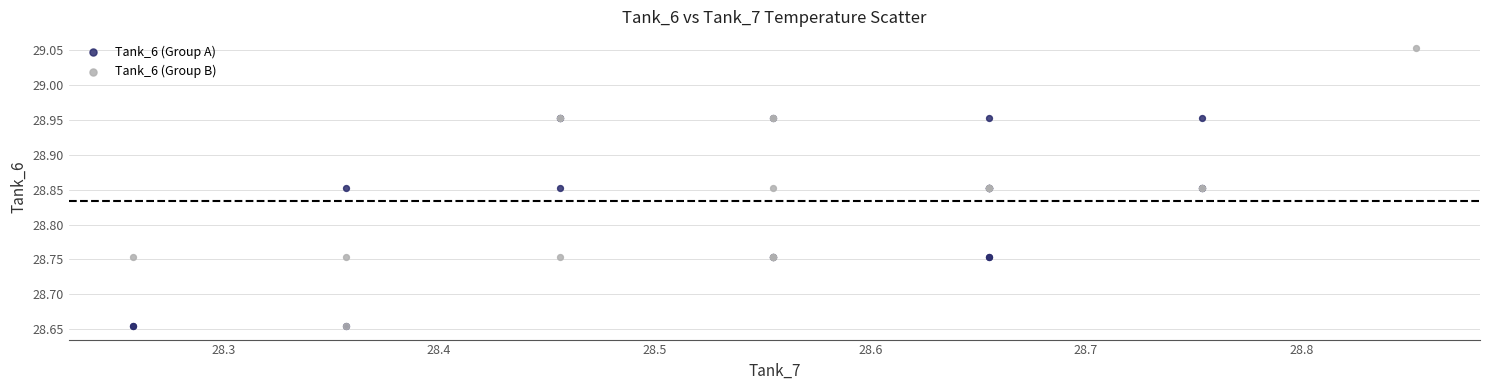

Which series has the widest spread of Y values?

Tank_6 (Group B)